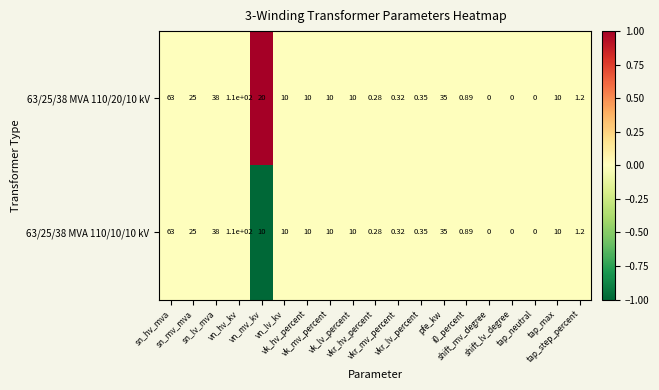

How many data points does each series have?

19